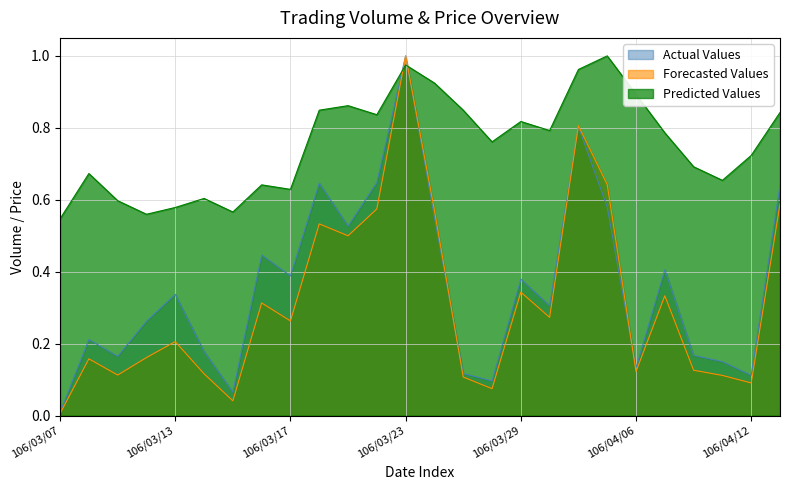

Reading right to left, extract all data points from this chart.

Actual Values: 0.6	0.1	0.1	0.2	0.4	0.1	0.6	0.8	0.3	0.4	0.1	0.1	0.6	1.0	0.6	0.5	0.6	0.4	0.4	0.1	0.2	0.3	0.3	0.2	0.2	0.0
Forecasted Values: 0.6	0.1	0.1	0.1	0.3	0.1	0.6	0.8	0.3	0.3	0.1	0.1	0.6	1.0	0.6	0.5	0.5	0.3	0.3	0.0	0.1	0.2	0.2	0.1	0.2	0.0
Predicted Values: 0.8	0.7	0.7	0.7	0.8	0.9	1.0	1.0	0.8	0.8	0.8	0.8	0.9	1.0	0.8	0.9	0.8	0.6	0.6	0.6	0.6	0.6	0.6	0.6	0.7	0.5